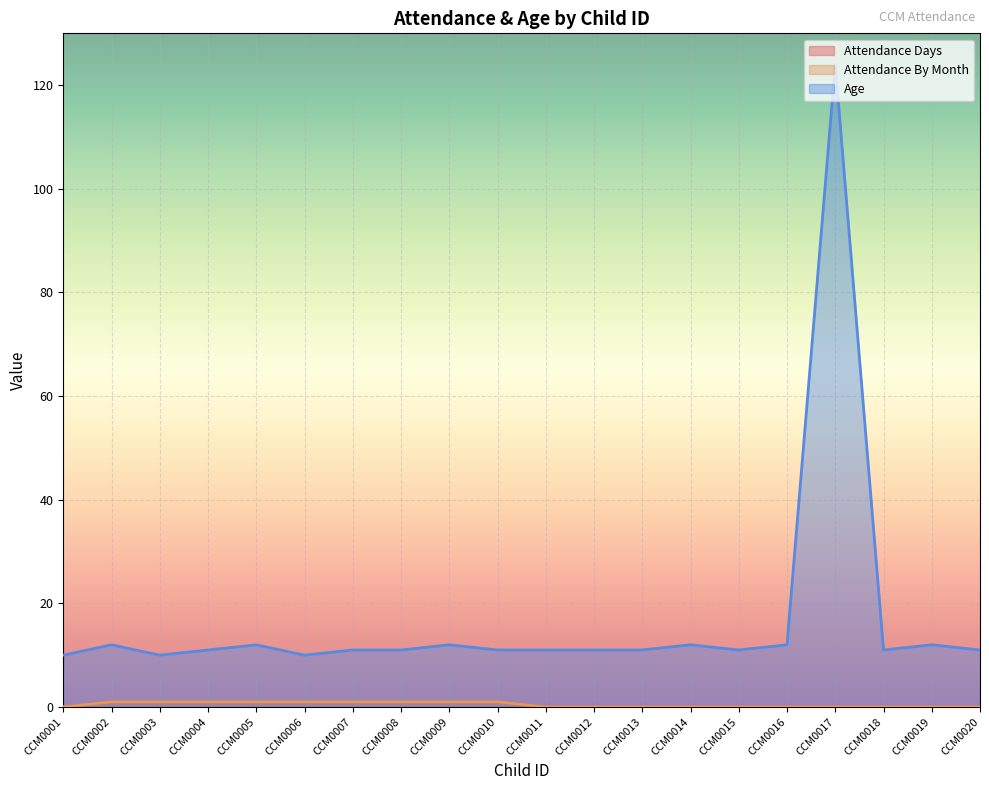

What is the difference between the highest and lowest values at CCM0007?

10